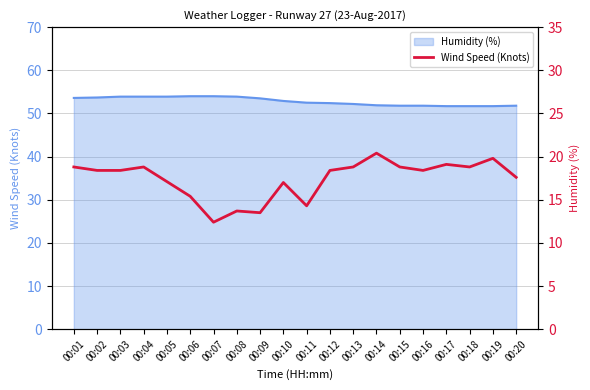

What is the sum of the values at 00:14 and 00:02?

38.8